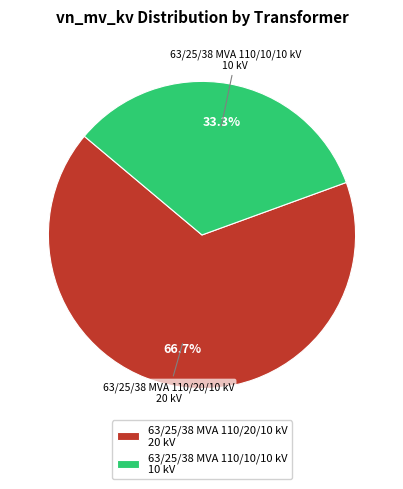

Which has a higher value, 63/25/38 MVA 110/10/10 kV 10 kV or 63/25/38 MVA 110/20/10 kV 20 kV?

63/25/38 MVA 110/20/10 kV 20 kV